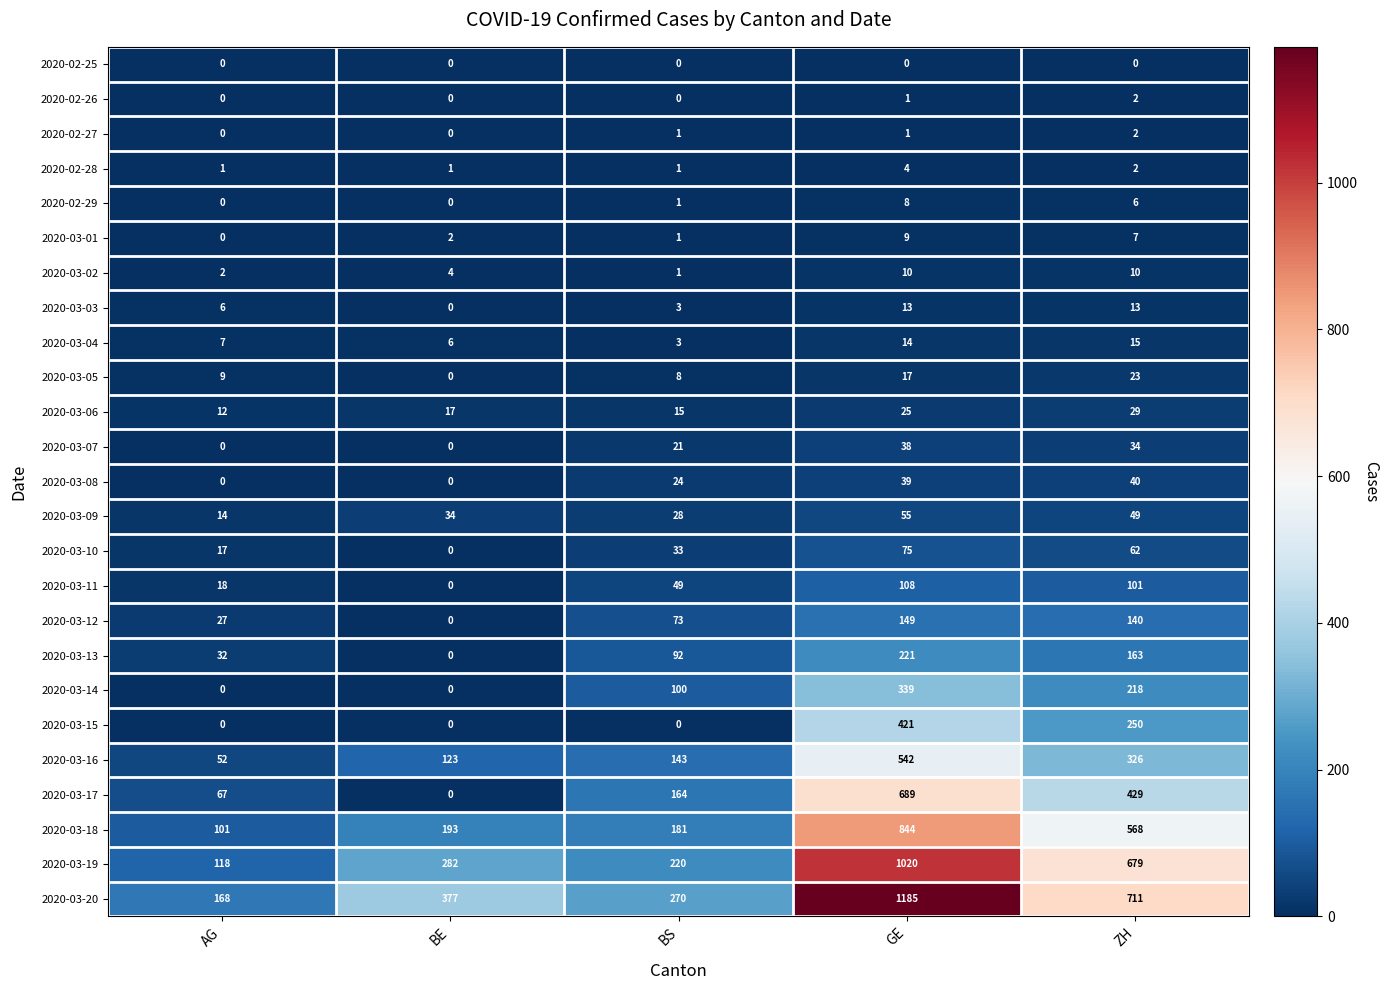

True or false: 2020-03-13 has a value of 163 at ZH.

True